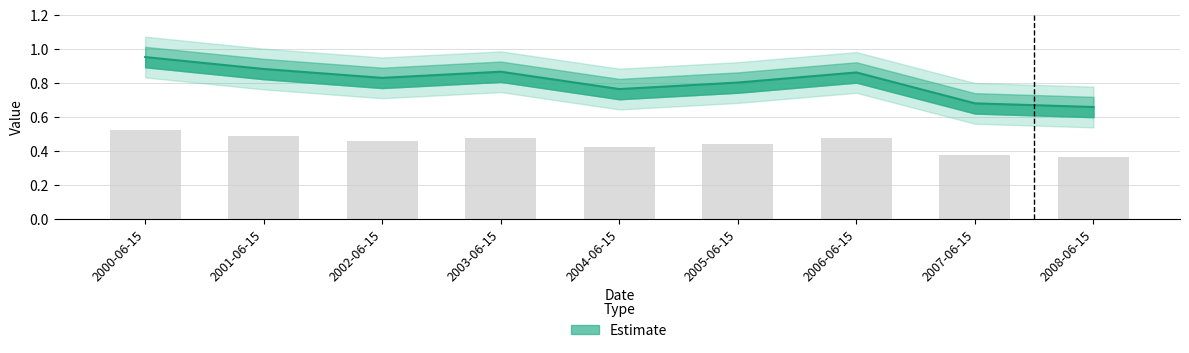

Where is the data nearest to the value 0?

2008-06-15